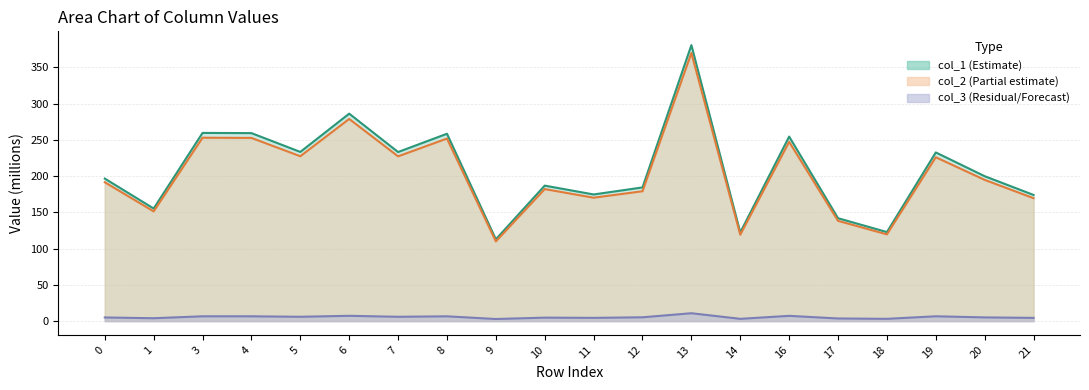

What is the total value across all series at 6?

572.0